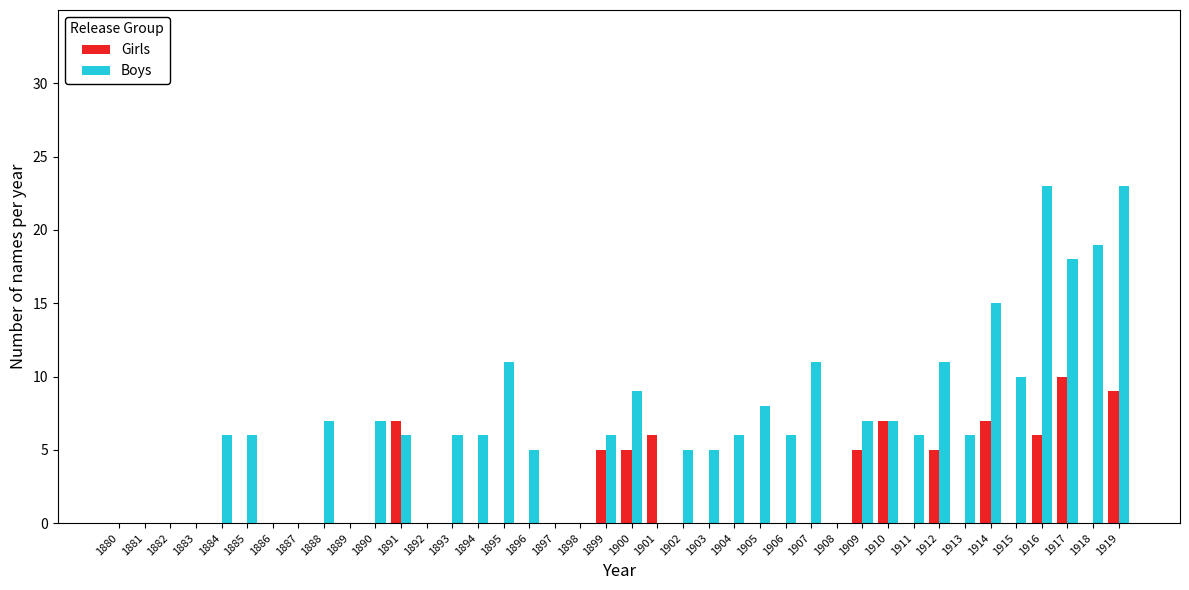

The value of Girls at 1880 is 4. True or false?

False